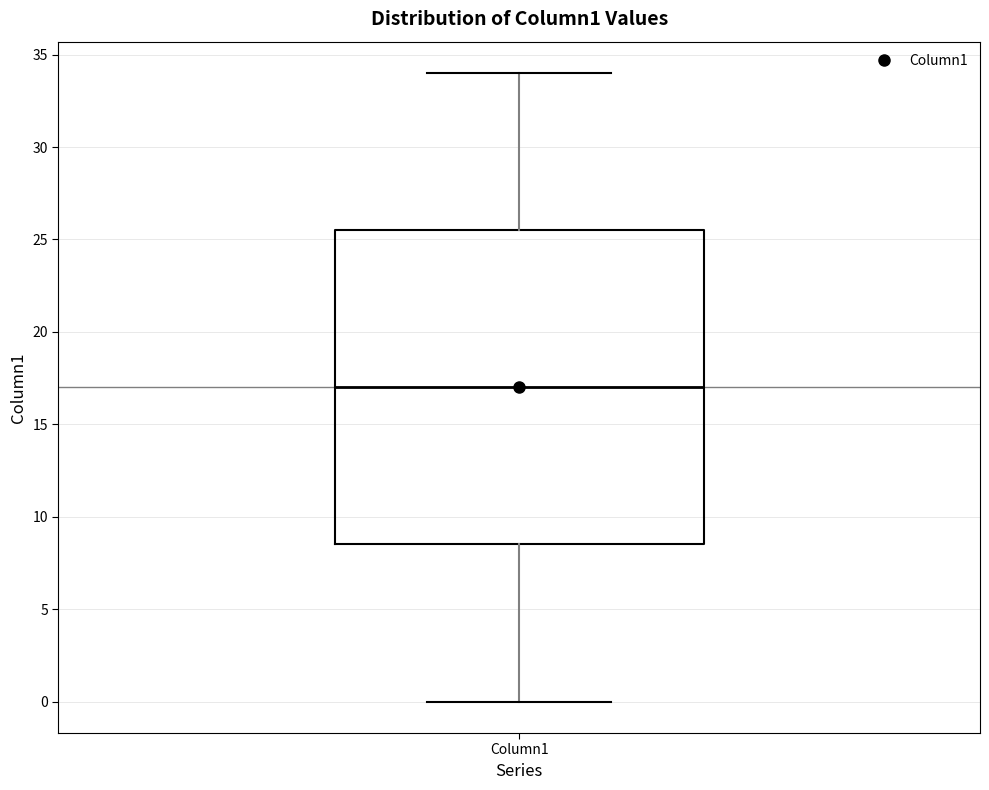

Transcribe this box plot: give where the median line is, the range the box spans, and where the two whiskers end, as read against the y-axis. The values are not printed on the chart, so give them approximately, as read against the axis.

median 17.0, box 8.5 to 25.5, whiskers 0.0 to 34.0